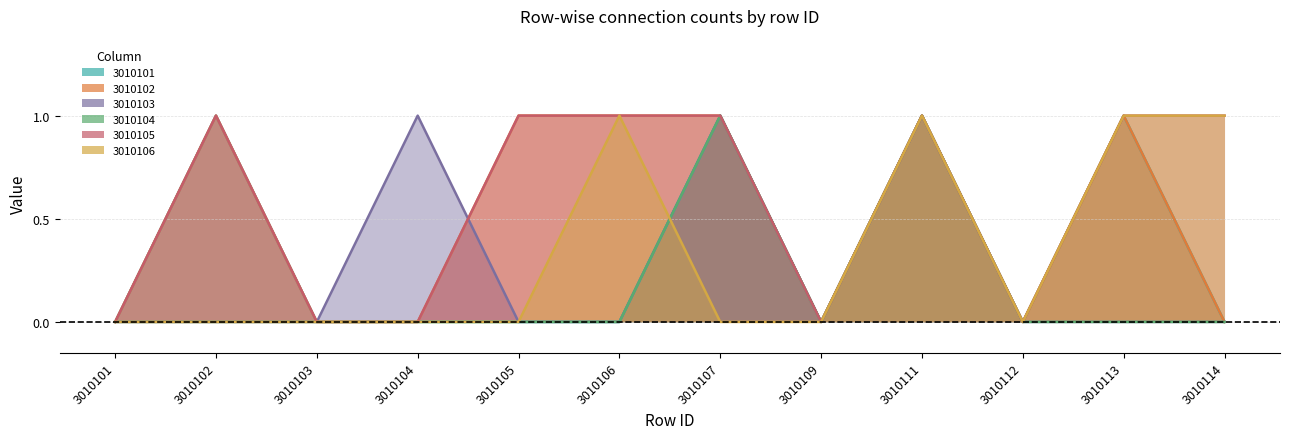

Reading right to left, list all the values displayed in this chart.

3010101: 0	1	0	1	0	1	0	0	0	0	1	0
3010102: 0	1	0	1	0	1	1	1	0	0	1	0
3010103: 0	0	0	1	0	1	0	0	1	0	0	0
3010104: 0	0	0	1	0	1	0	0	0	0	0	0
3010105: 1	1	0	1	0	1	1	1	0	0	1	0
3010106: 1	1	0	1	0	0	1	0	0	0	0	0